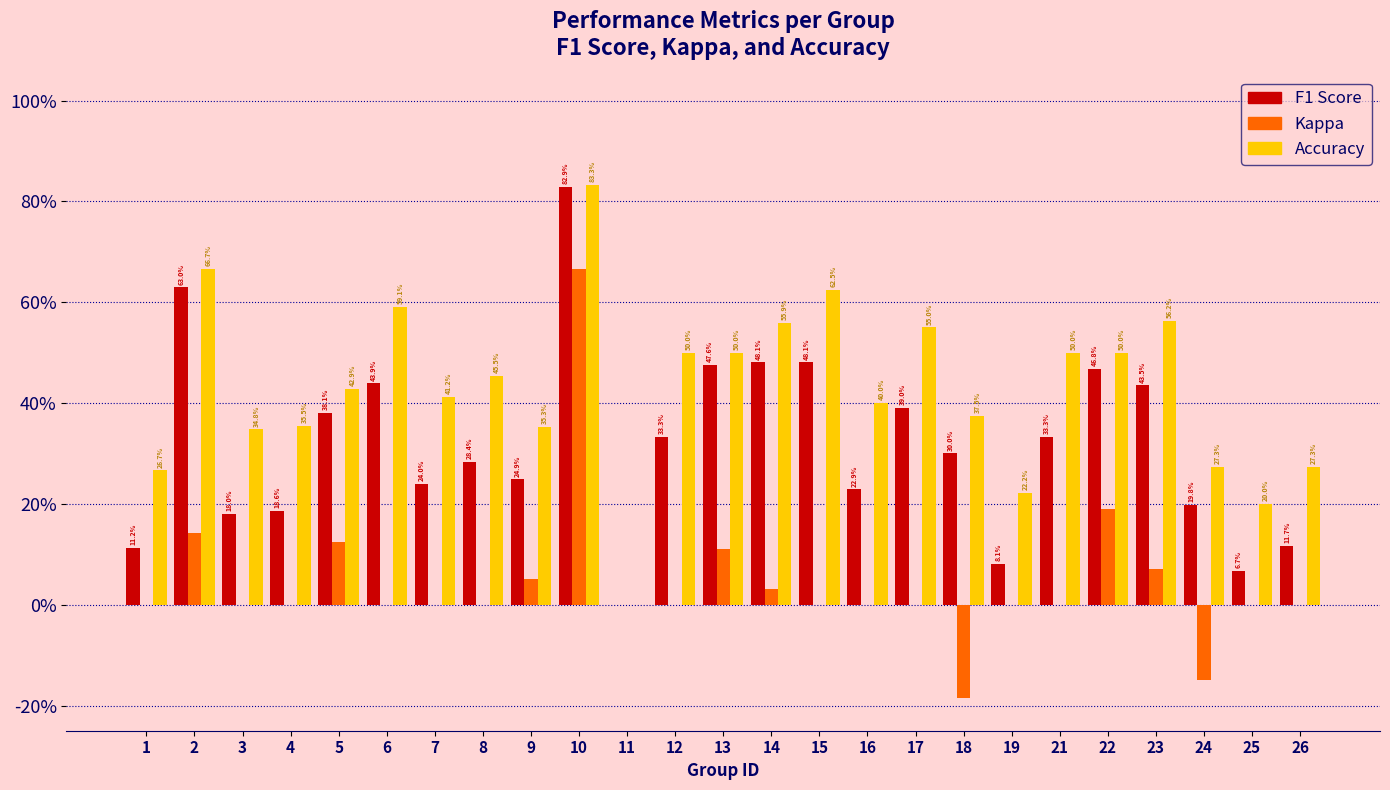

Are the bars horizontal?

No